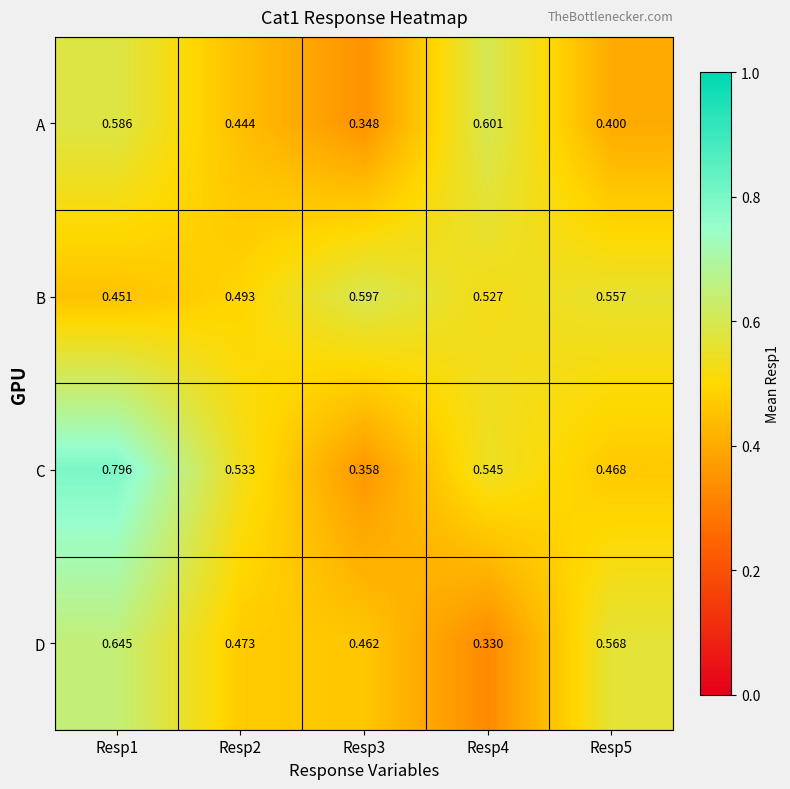

Between Resp4 and Resp5, which series saw the biggest shift?

D